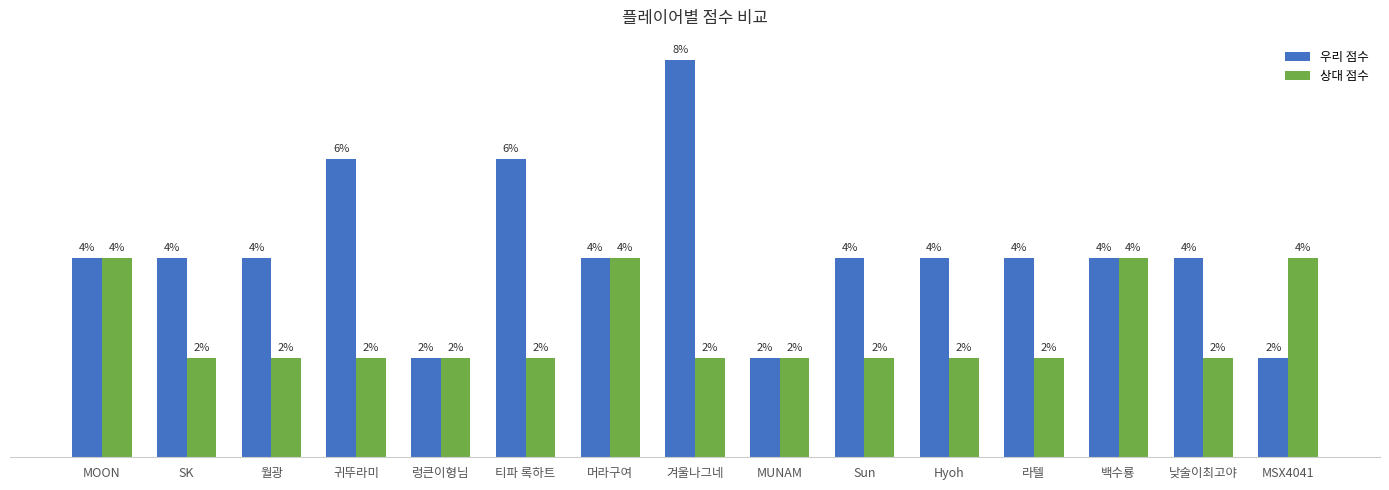

Is the value of 우리 점수 at 낮술이최고야 greater than the value of 상대 점수 at SK?

Yes